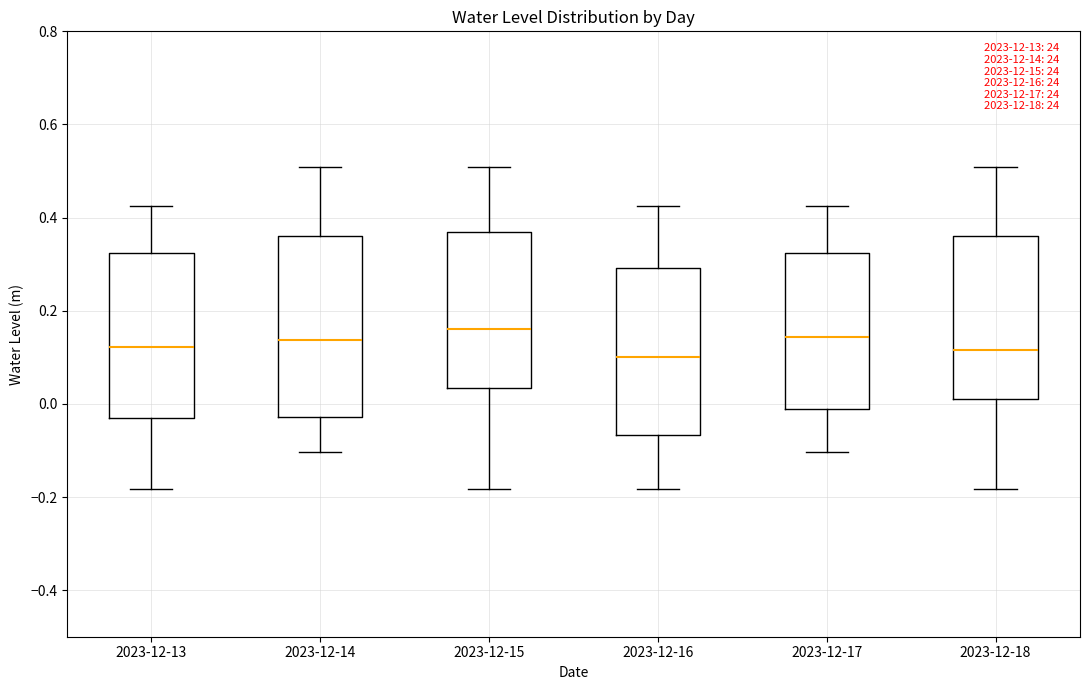

Reading left to right, read every box against the y-axis: the position of its median line, the range the box covers, and the ends of its whiskers. The values are not printed on the chart, so give them approximately, as read against the axis.

2023-12-13: median 0.12, box -0.04 to 0.32, whiskers -0.18 to 0.42
2023-12-14: median 0.14, box -0.02 to 0.36, whiskers -0.10 to 0.50
2023-12-15: median 0.16, box 0.04 to 0.38, whiskers -0.18 to 0.50
2023-12-16: median 0.10, box -0.06 to 0.30, whiskers -0.18 to 0.42
2023-12-17: median 0.14, box -0.02 to 0.32, whiskers -0.10 to 0.42
2023-12-18: median 0.12, box 0.02 to 0.36, whiskers -0.18 to 0.50